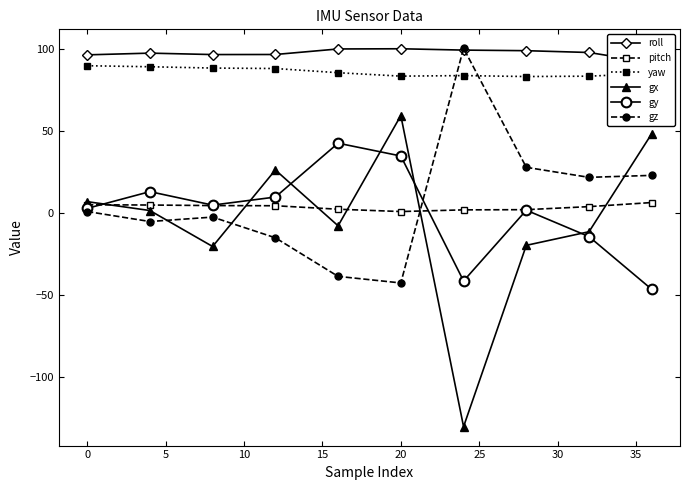

At how many categories does at least one series exceed 73?

10